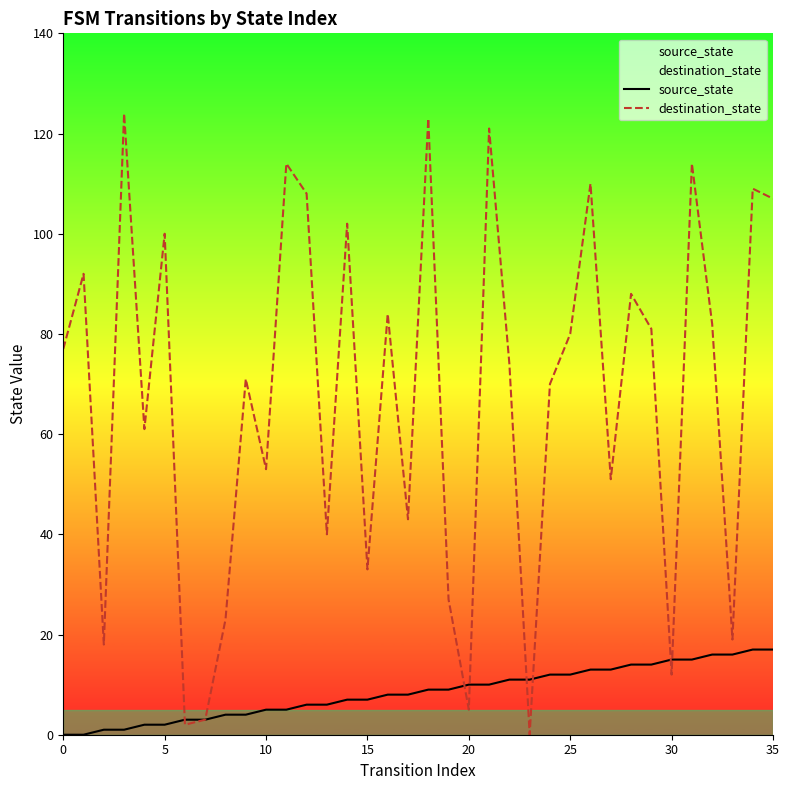

How many values in the source_state series are below 9?

18